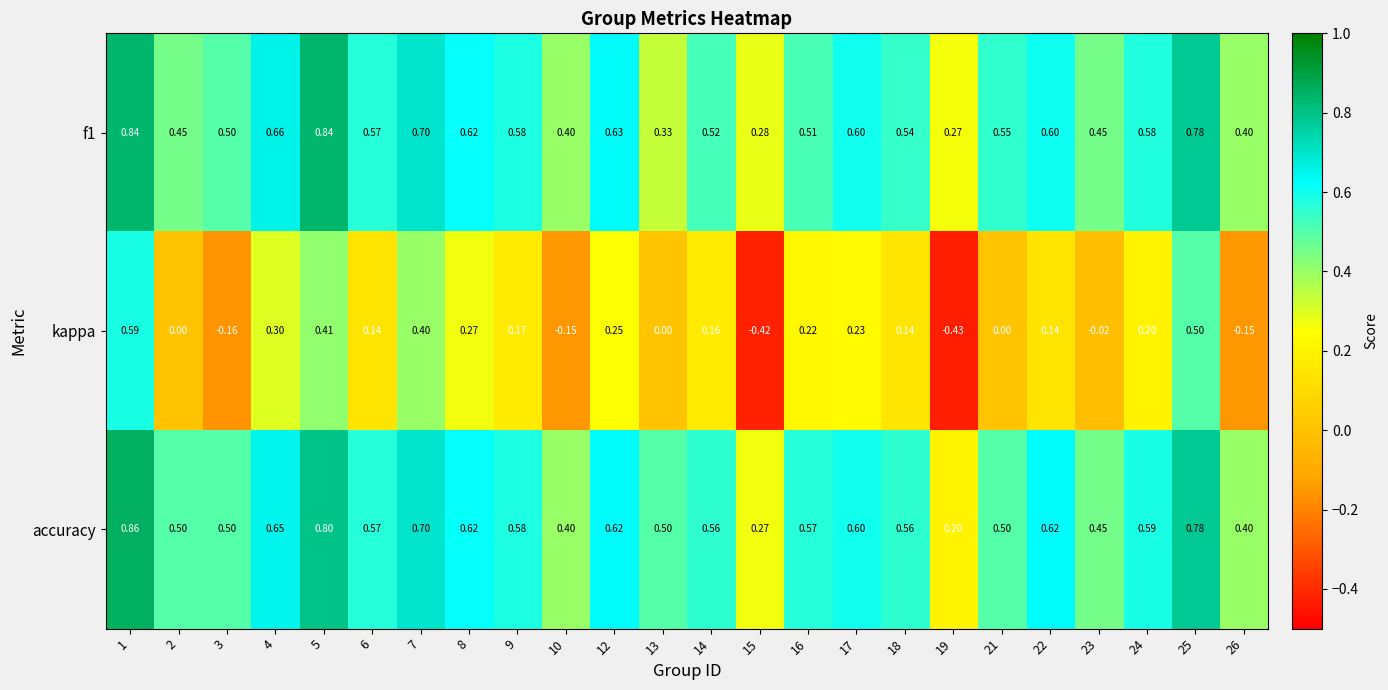

Which series has the largest total across all categories?

accuracy